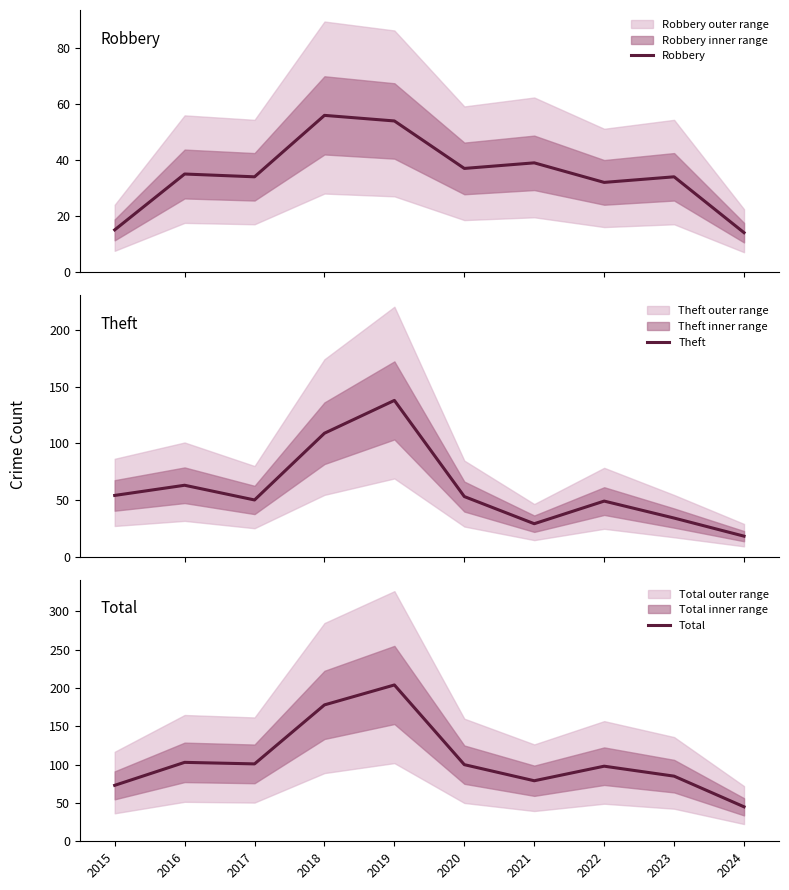

Where is the first local minimum for Theft?

2017